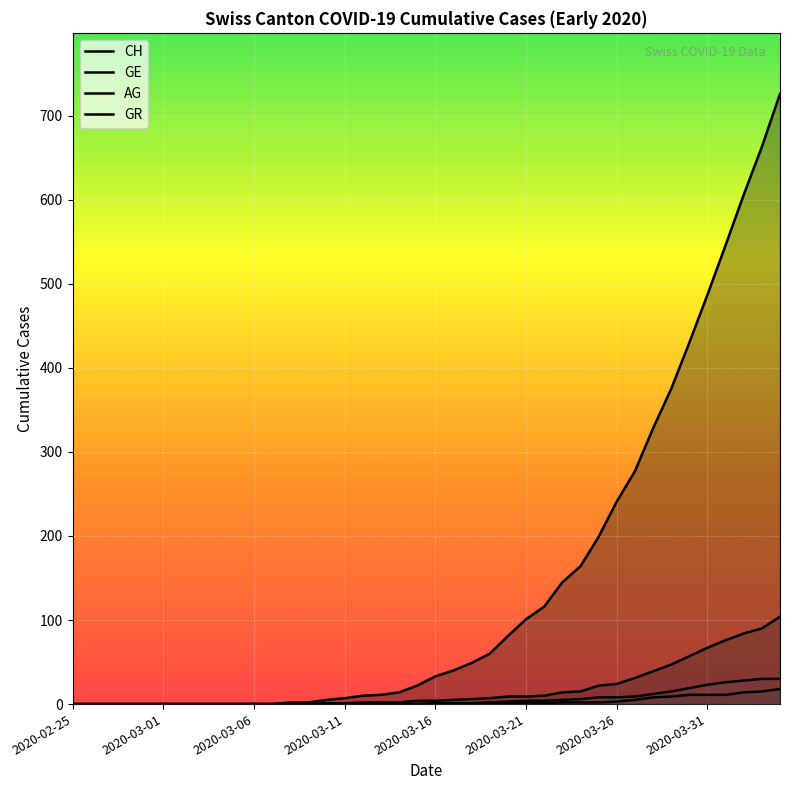

True or false: AG has a value of -9 at 2020-02-25.

False